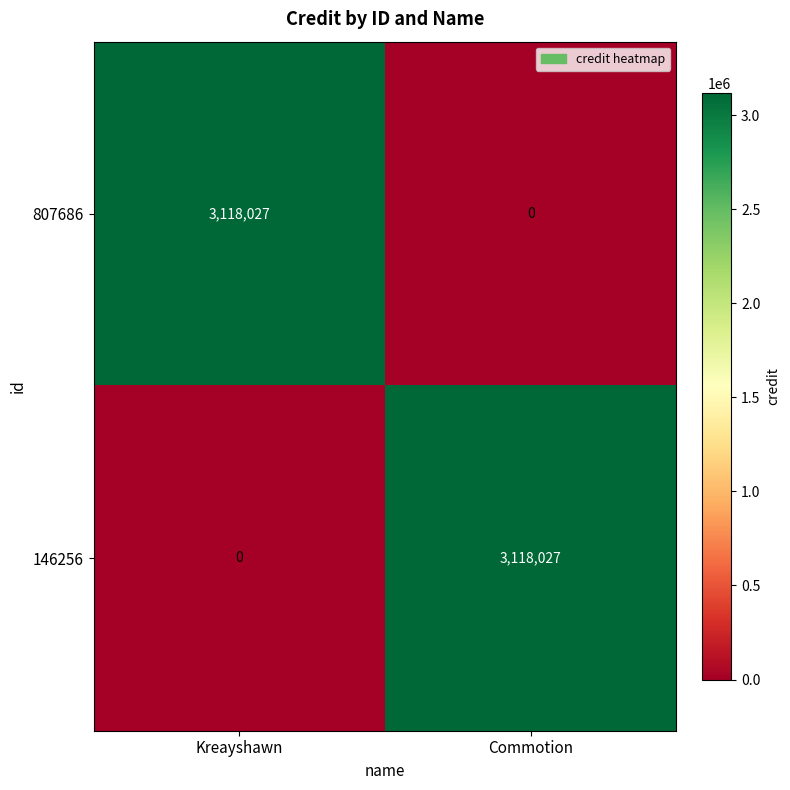

What is the spread (max minus min) of values at Kreayshawn?

3118027